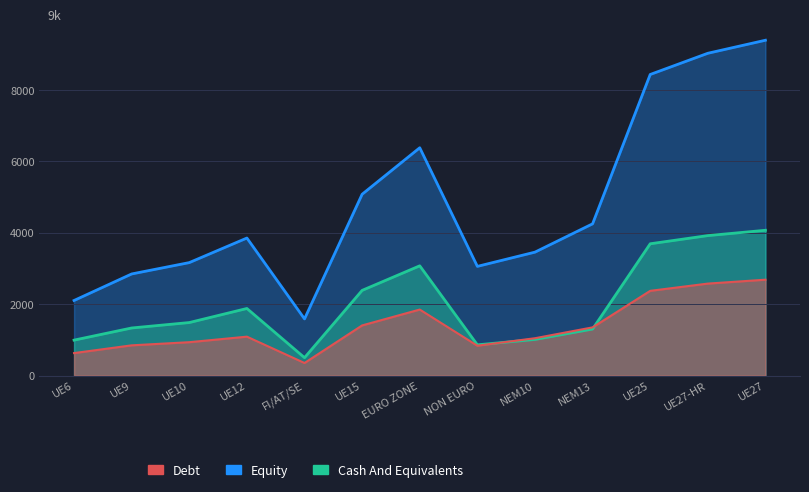

Reading left to right, extract all data points from this chart.

UE6: 2103	2846	3164	3852	1587	5078	6380	3058	3457	4250	8432	9026	9391
Equity: 630	847	935	1090	352	1405	1849	836	1046	1350	2373	2576	2685
Cash And Equivalents: 993	1333	1485	1879	501	2386	3074	861	1012	1303	3691	3920	4069